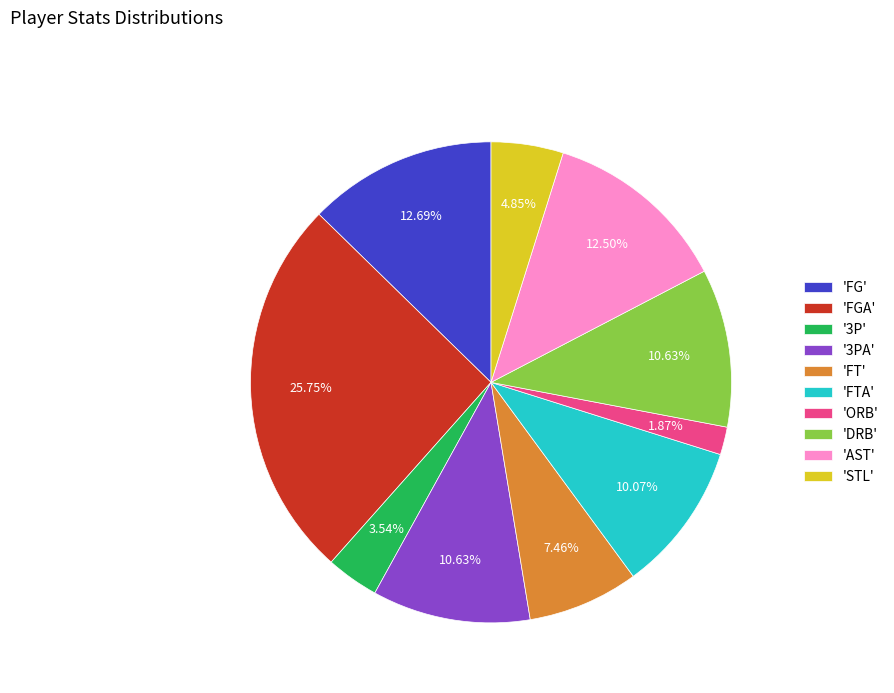

What is the smallest slice in the pie chart?

'ORB'